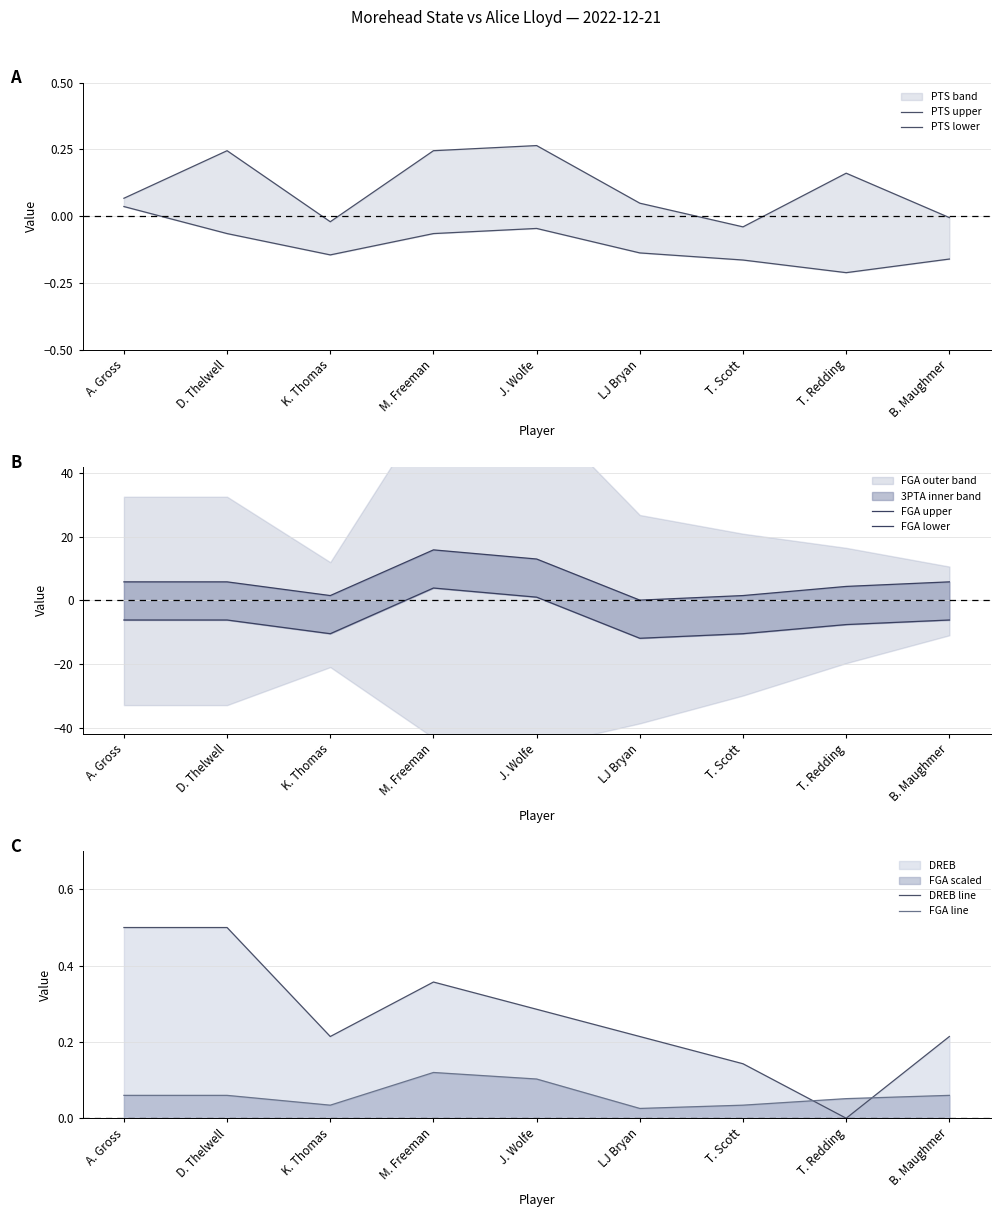

How many lines are shown in the chart?

6